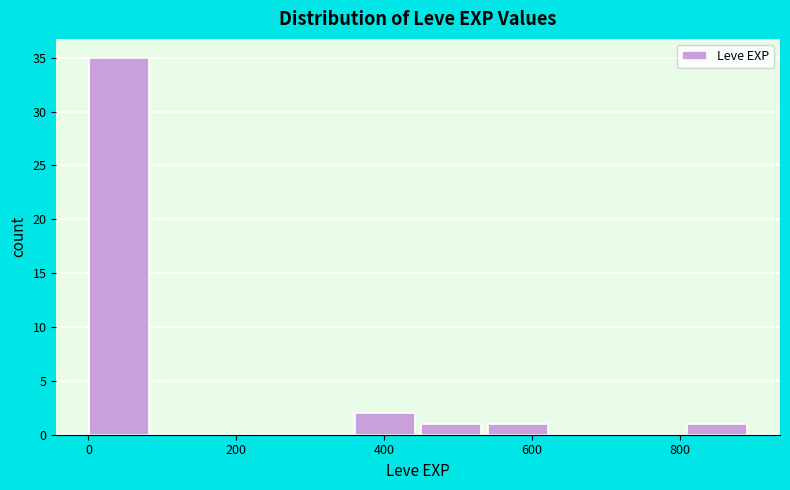

How tall is the bar that spans 460 to 540 on the x-axis? Neither the bar edges nor the heights are printed on the chart, so give them approximately, as read against the axes.

1